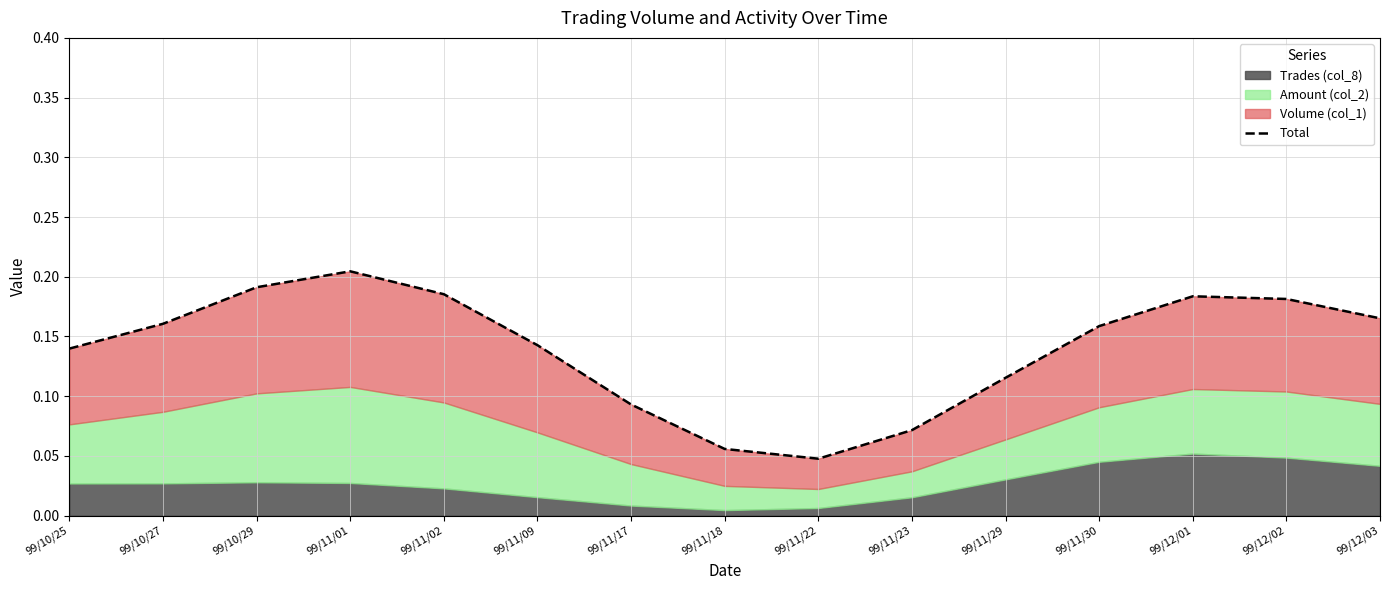

How many values are between 0 and 1?

15